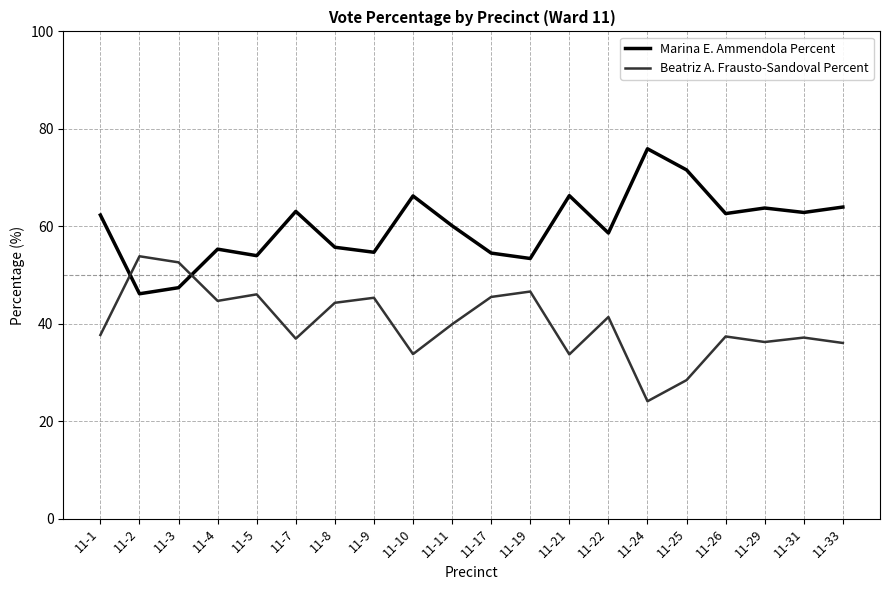

What is the total value across all series at 11-5?

100.0